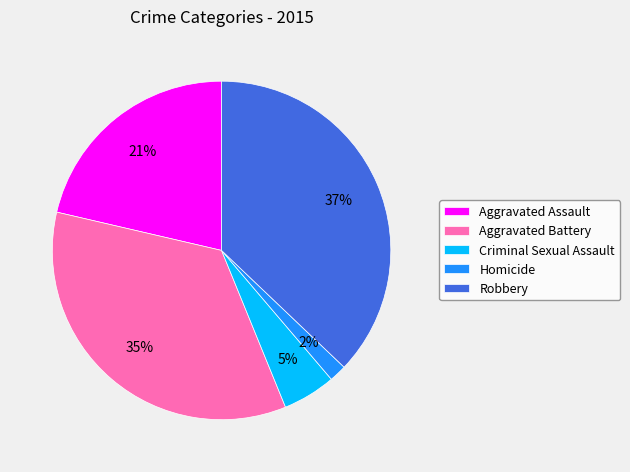

Do Robbery and Aggravated Assault together represent more than half of the pie?

Yes